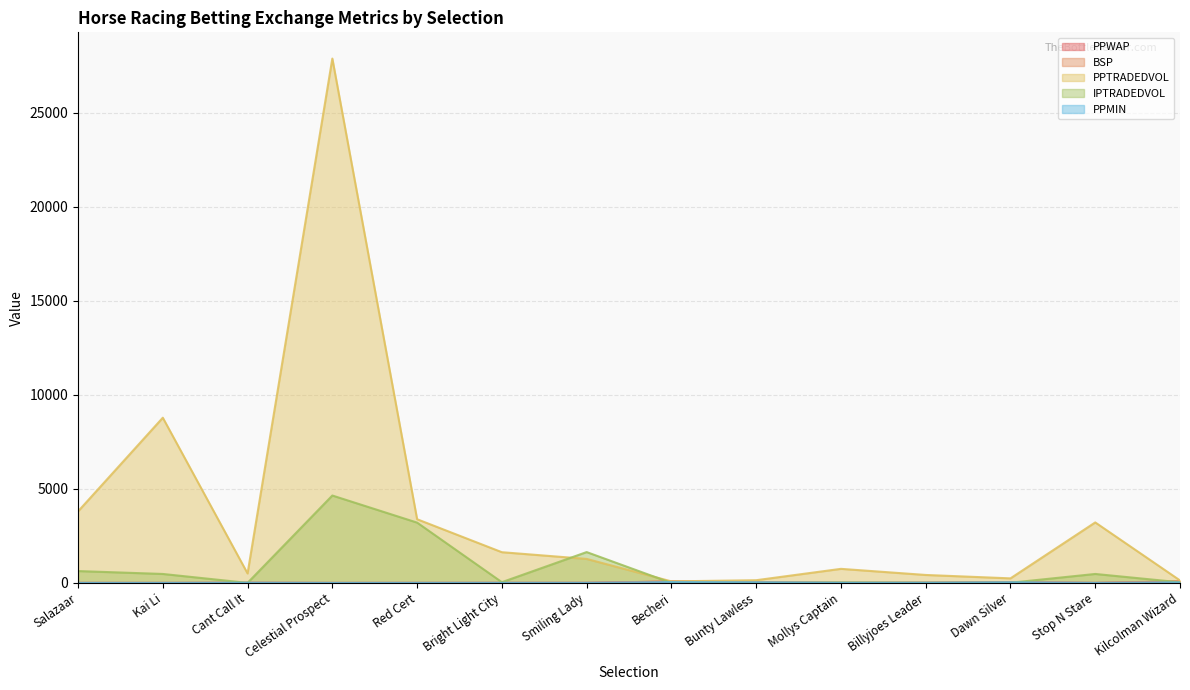

What is the sum of the PPWAP values at Stop N Stare and Cant Call It?

12.3